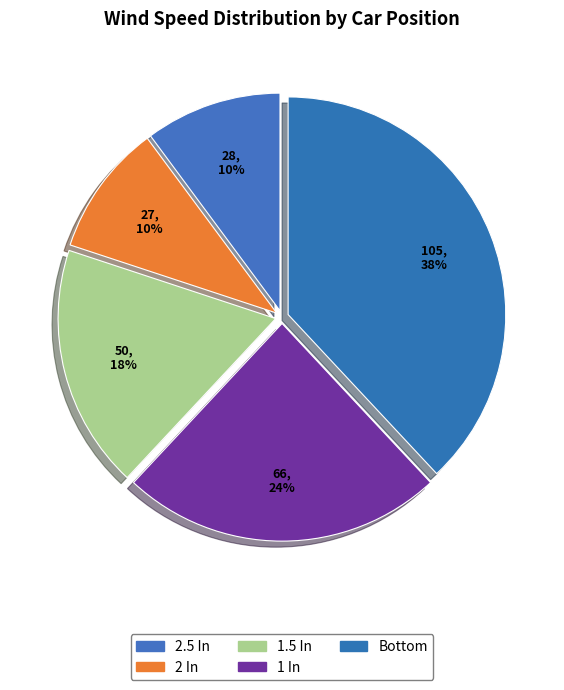

How many segments does this pie chart have?

5